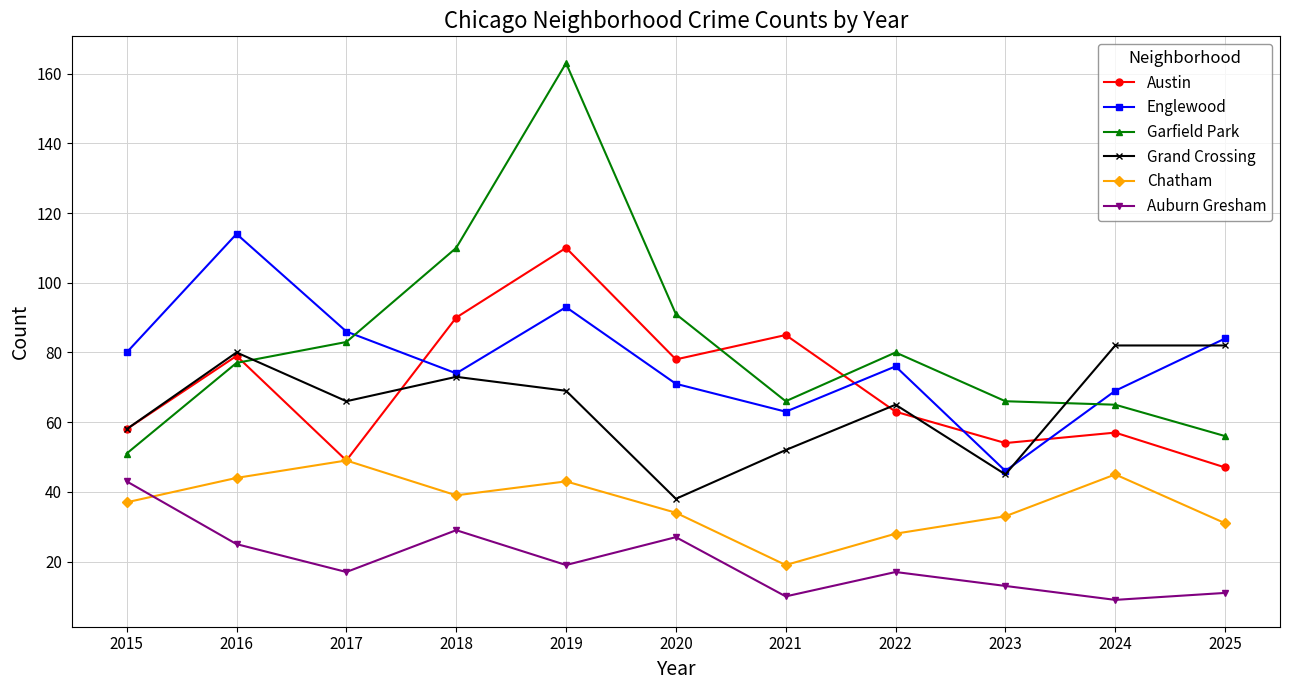

Is it true that Englewood equals 123 at 2015?

False